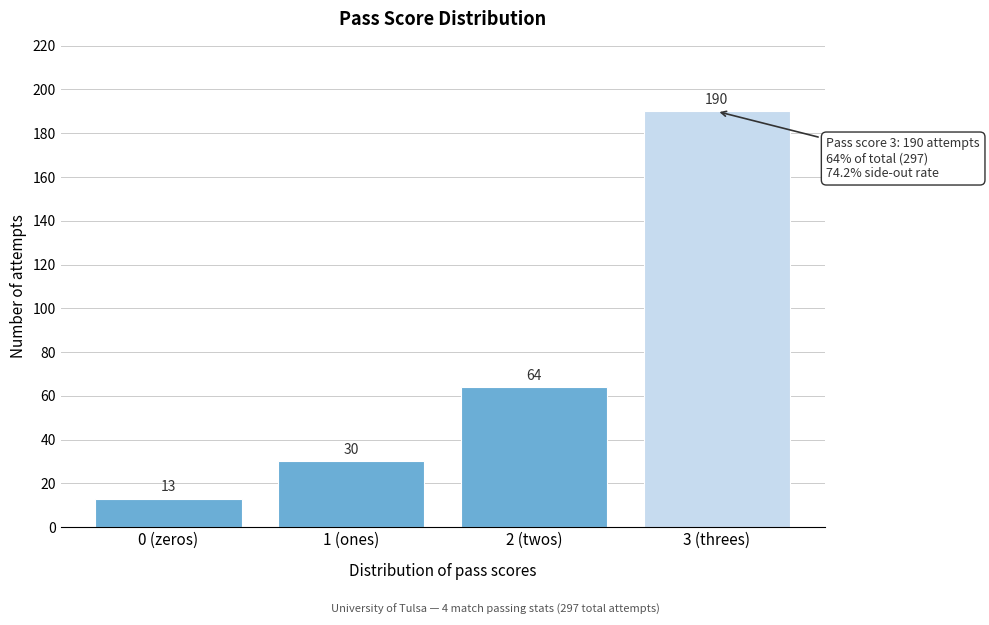

Reading right to left, transcribe all the data shown in this chart.

190	64	30	13